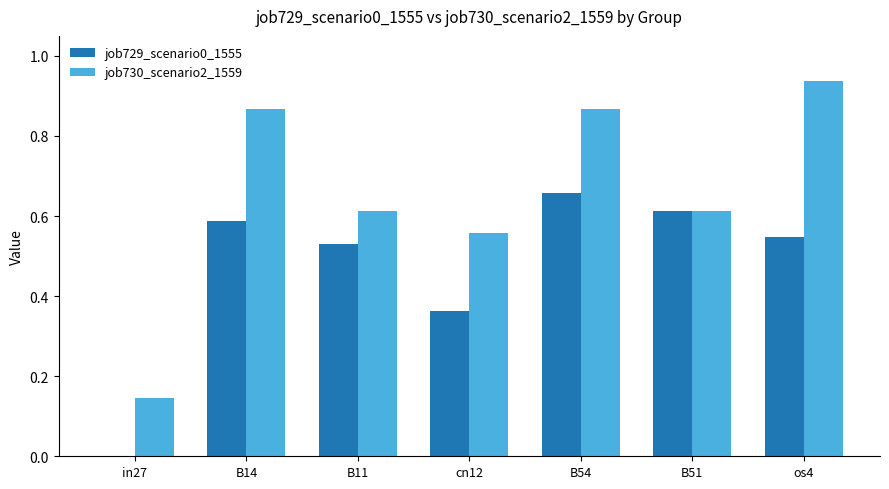

What is the sum of the job729_scenario0_1555 values at B14 and os4?

1.1